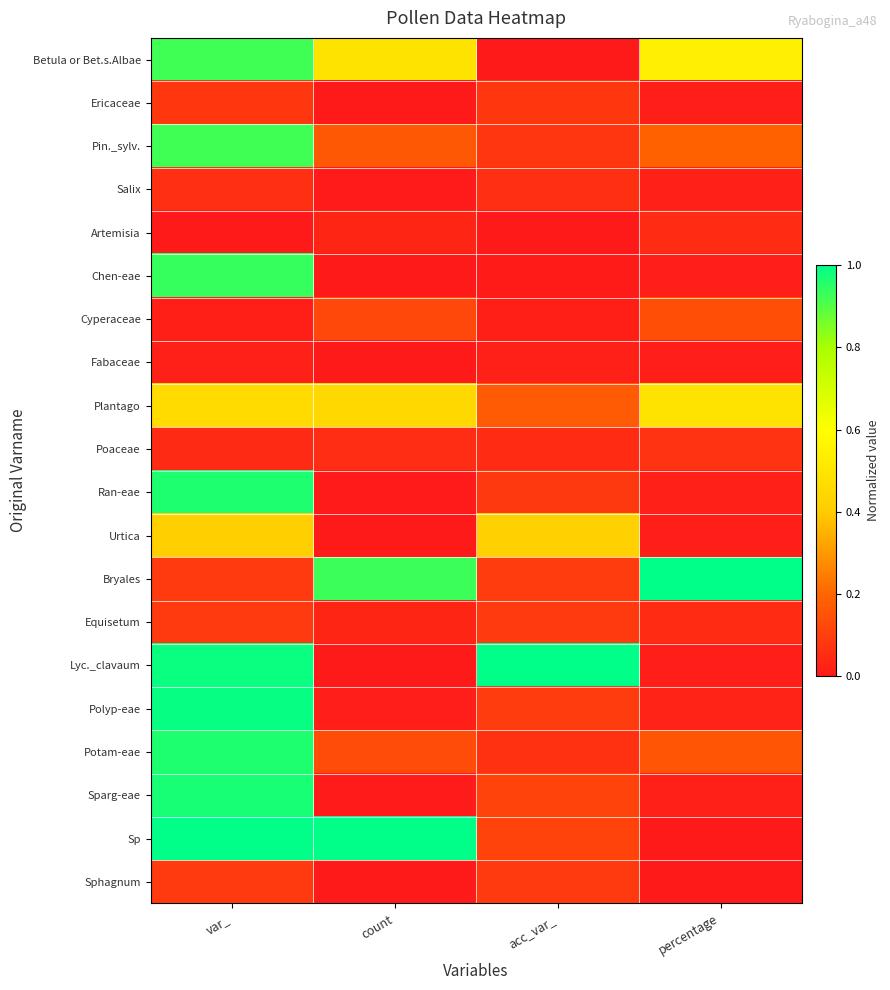

How many data points does each series have?

4